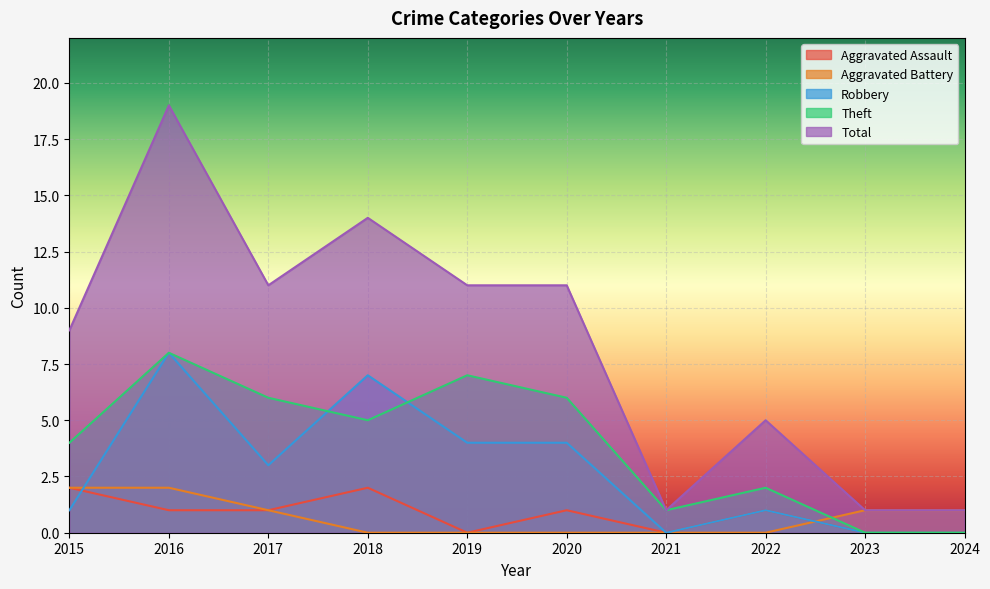

How many intersections are there between Theft and Robbery?

2